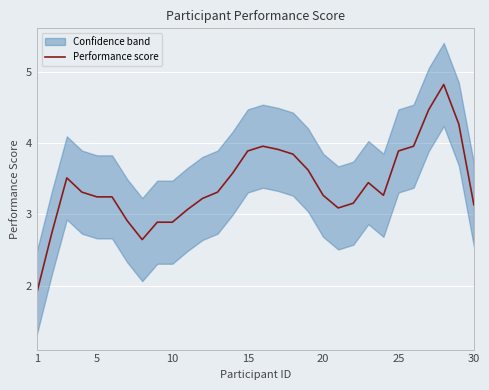

How many data points are above 3?

24